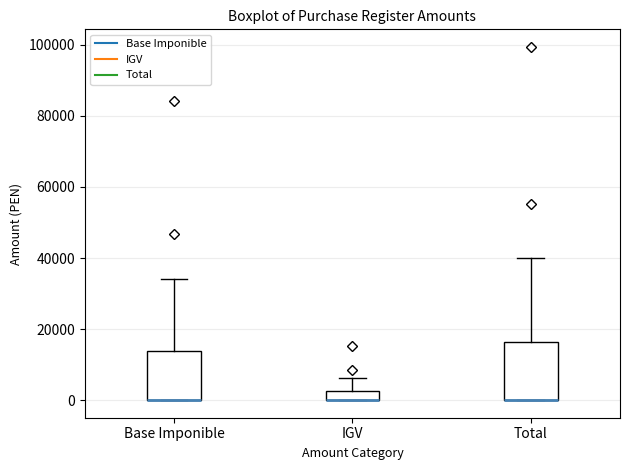

Where does the upper whisker of the box for IGV end on the y-axis? The values are not printed on the chart, so give them approximately, as read against the axis.

6000